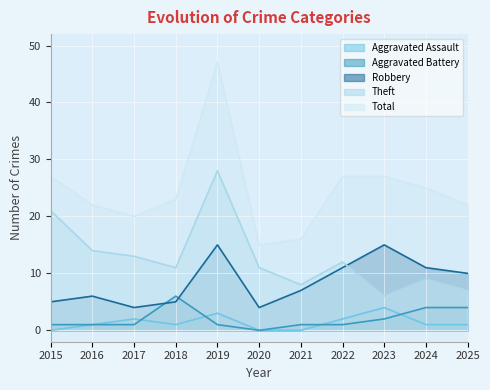

At which label is Total closest to 31?

2015